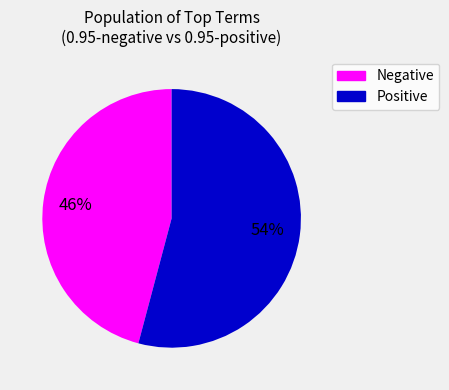

How many segments does this pie chart have?

2